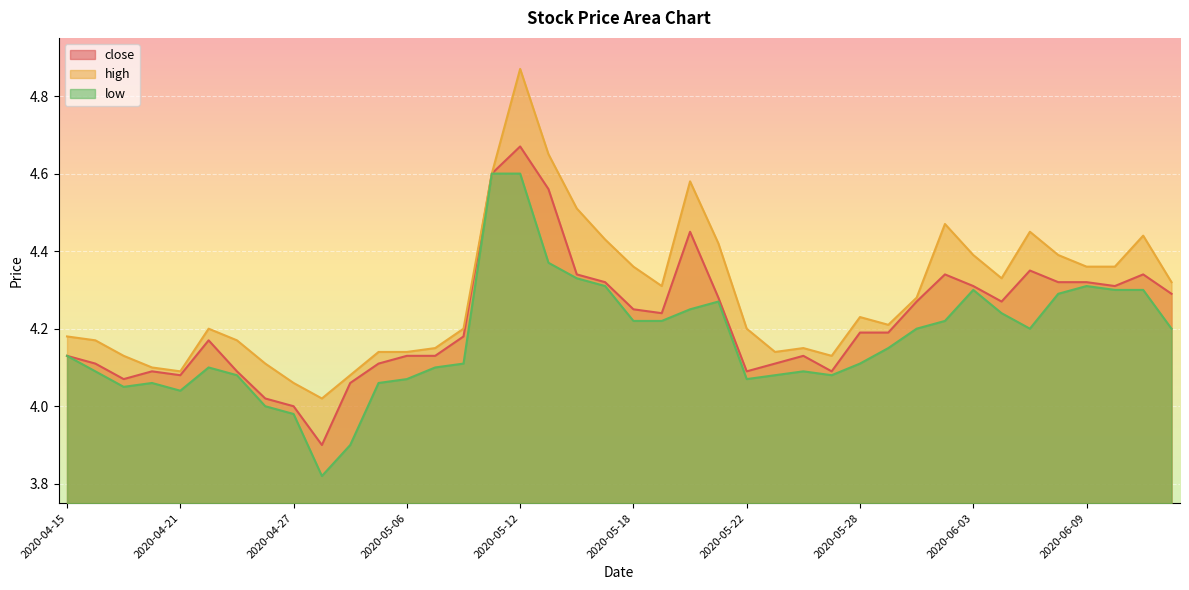

What are all the series names shown in the legend?

close, high, low